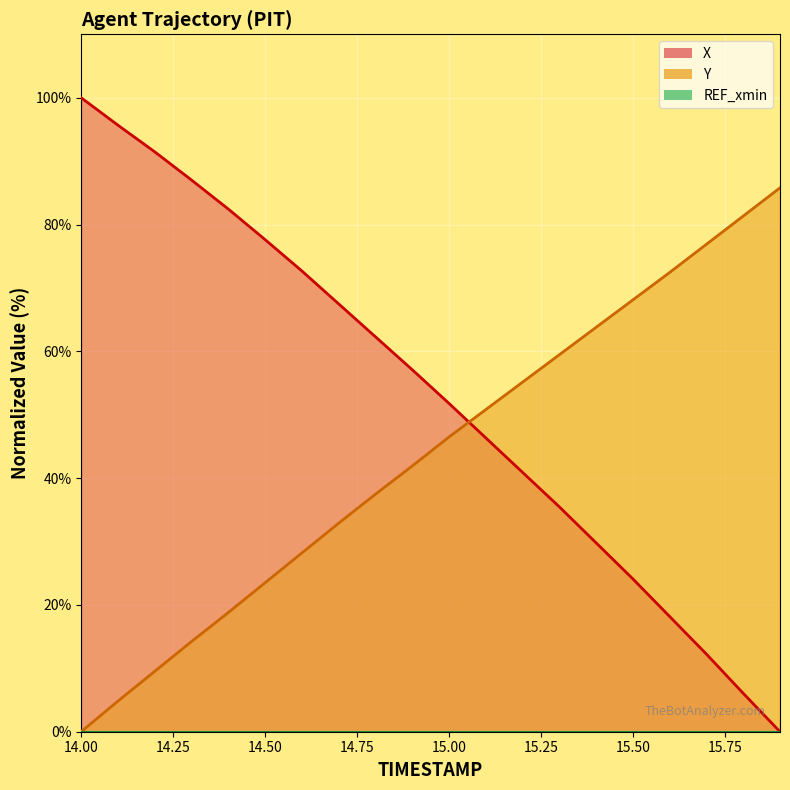

Which series has the largest total across all categories?

X